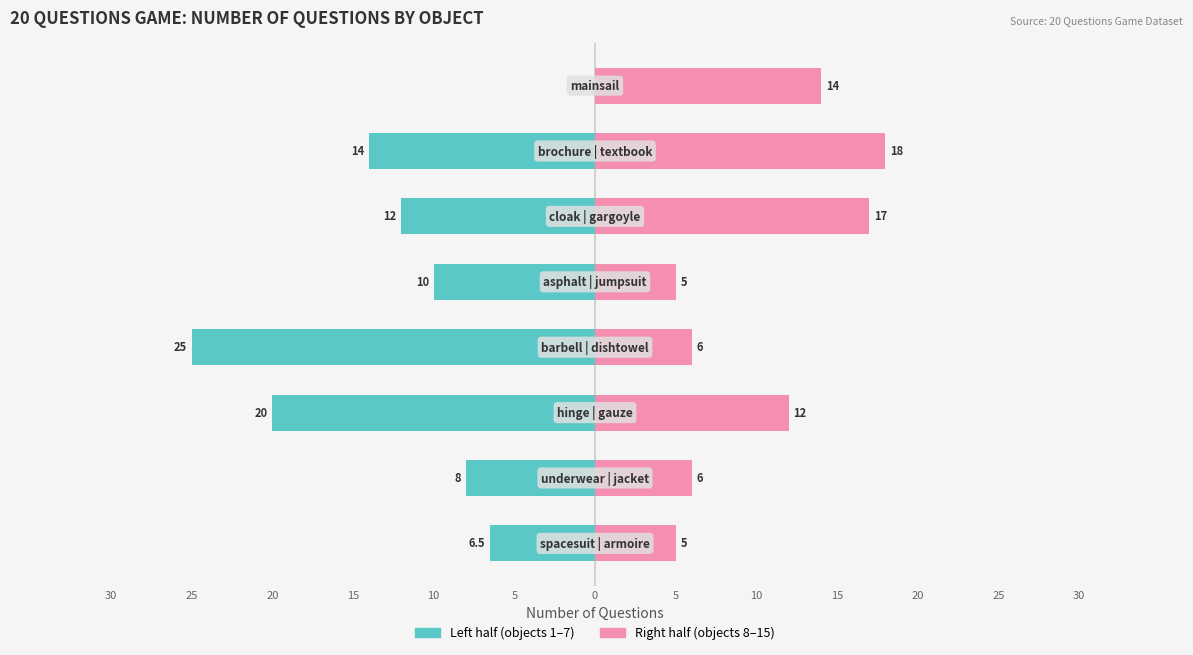

How many bars are there in total?

16